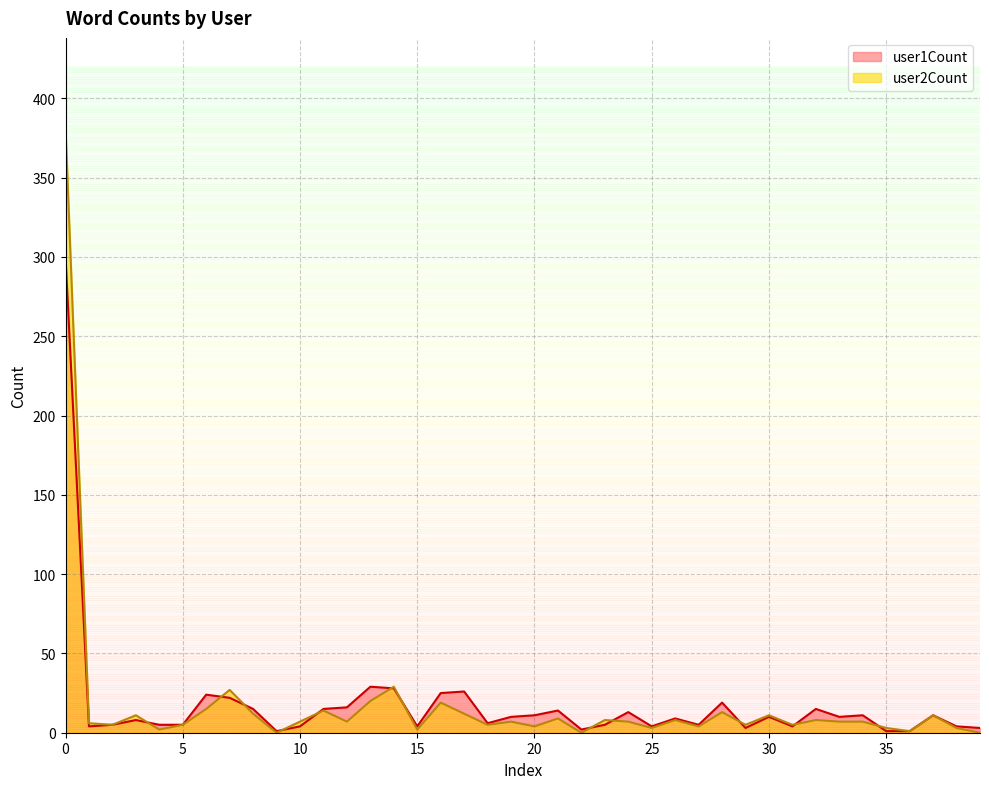

What are all the series names shown in the legend?

user1Count, user2Count